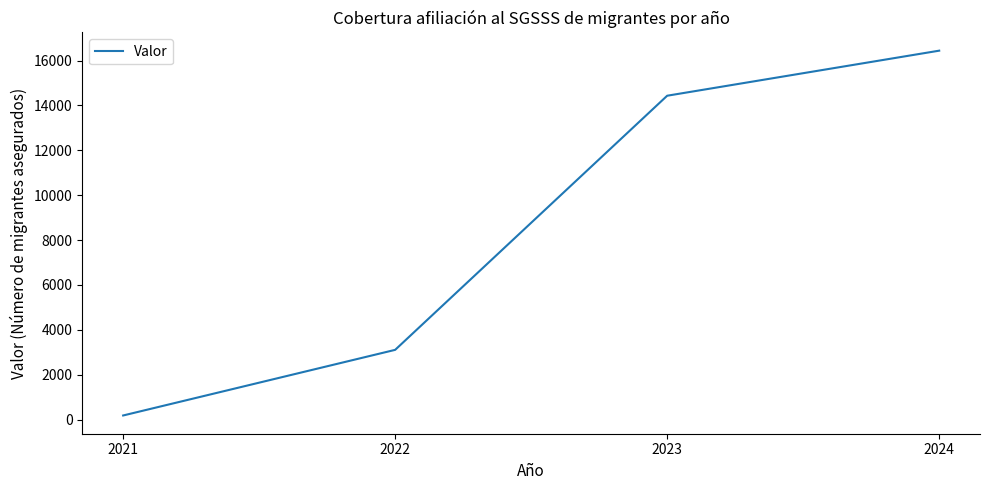

What is the ratio of the value at 2022 to the value at 2021?

16.9